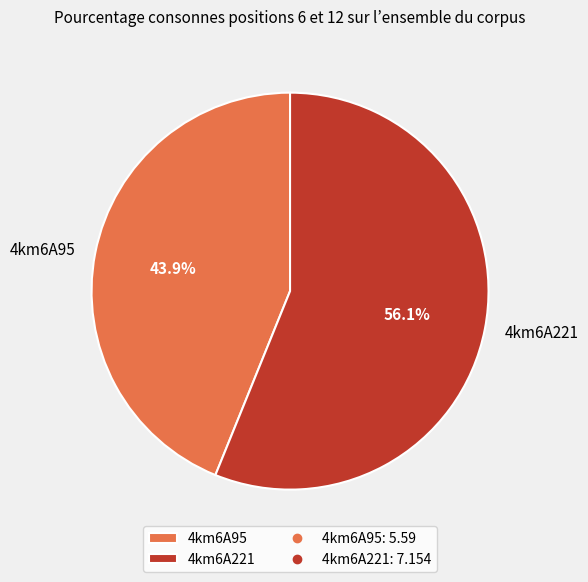

Is it true that 4km6A95 is 34% of the pie?

False